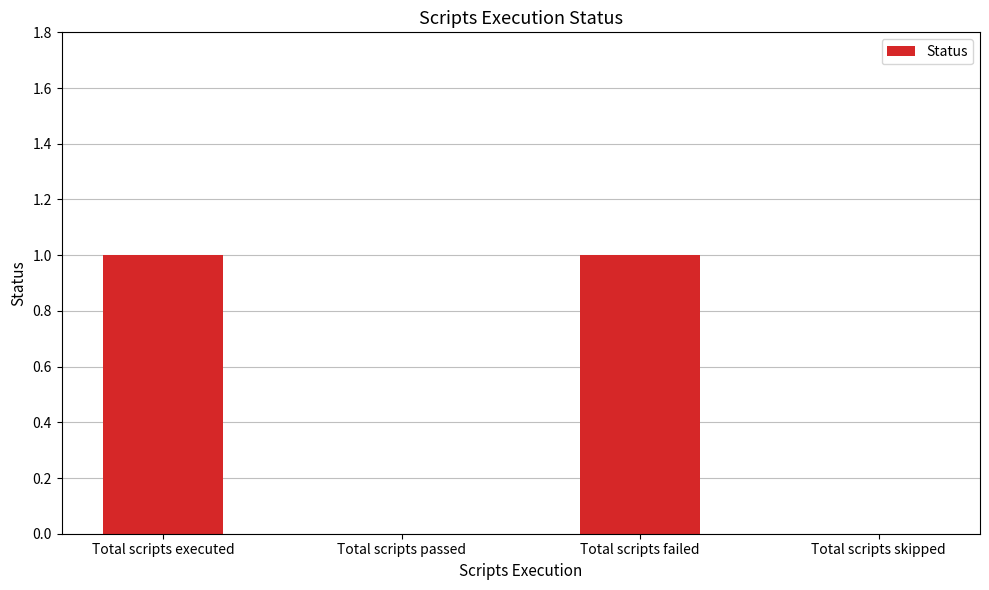

The value at Total scripts failed is 2. True or false?

False